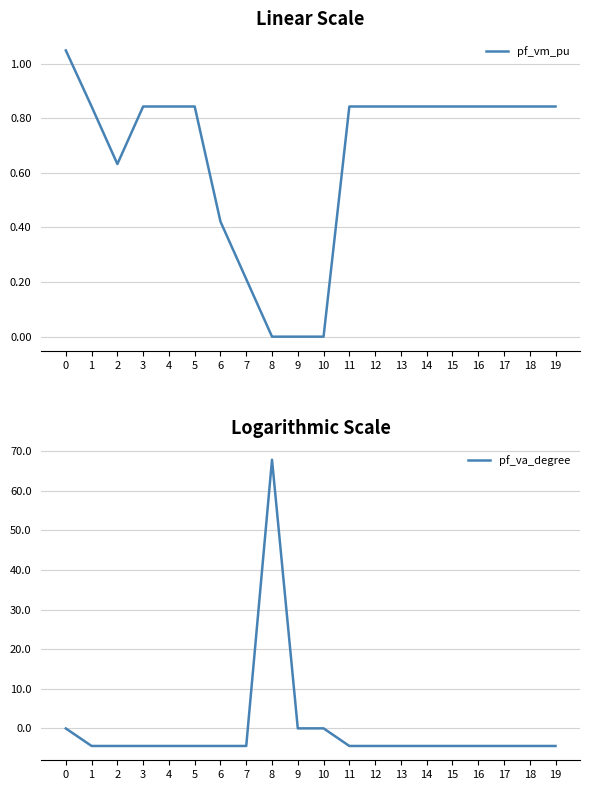

Reading left to right, transcribe all the data shown in this chart.

pf_vm_pu: 1.0	0.8	0.6	0.8	0.8	0.8	0.4	0.2	0.0	0.0	0.0	0.8	0.8	0.8	0.8	0.8	0.8	0.8	0.8	0.8
pf_va_degree: -0.0	-4.4	-4.4	-4.4	-4.4	-4.4	-4.4	-4.4	67.9	0.0	0.0	-4.4	-4.4	-4.4	-4.4	-4.4	-4.4	-4.4	-4.4	-4.4